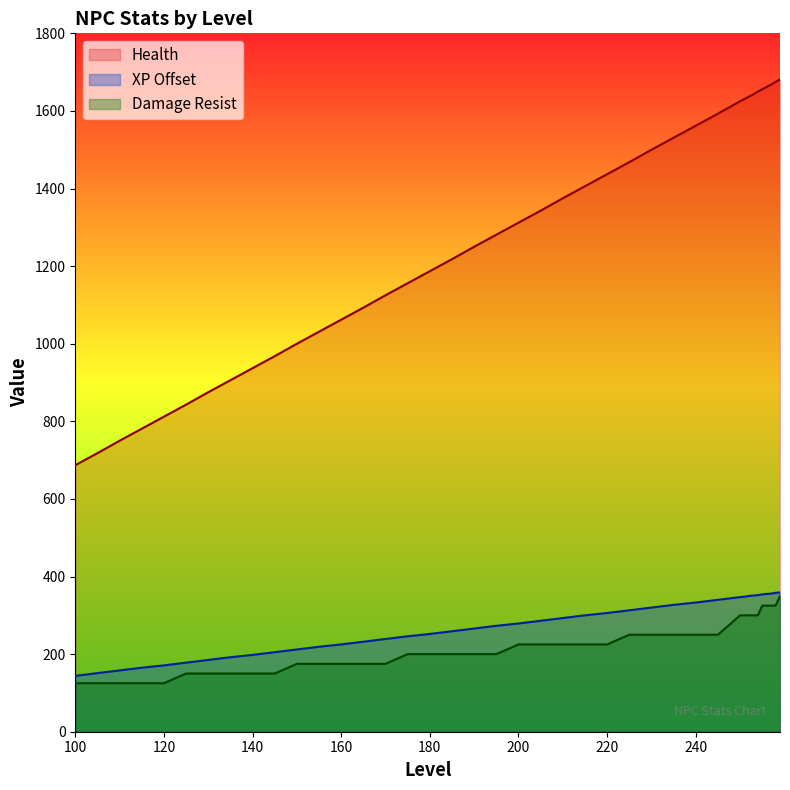

How many lines are shown in the chart?

3